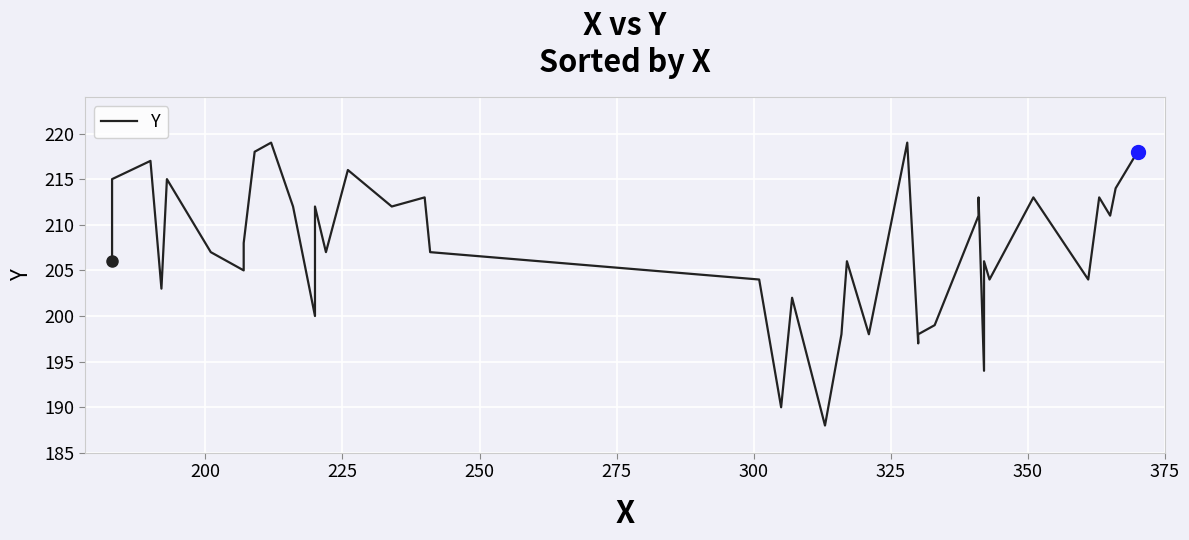

What is the sum of all values?

8292